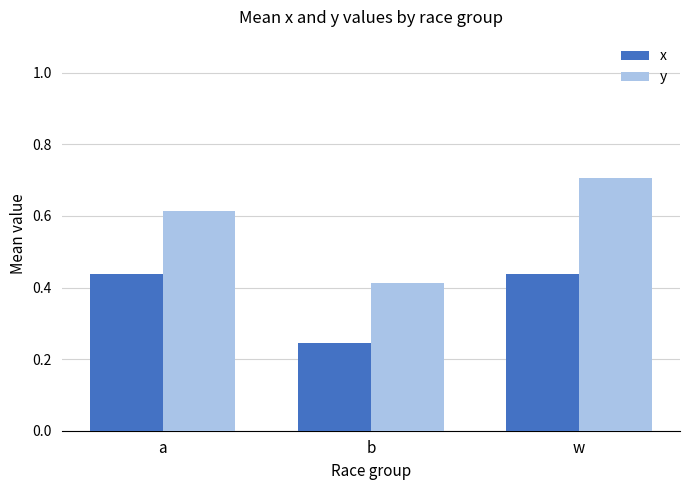

Rank the series at w from highest to lowest value.

y, x